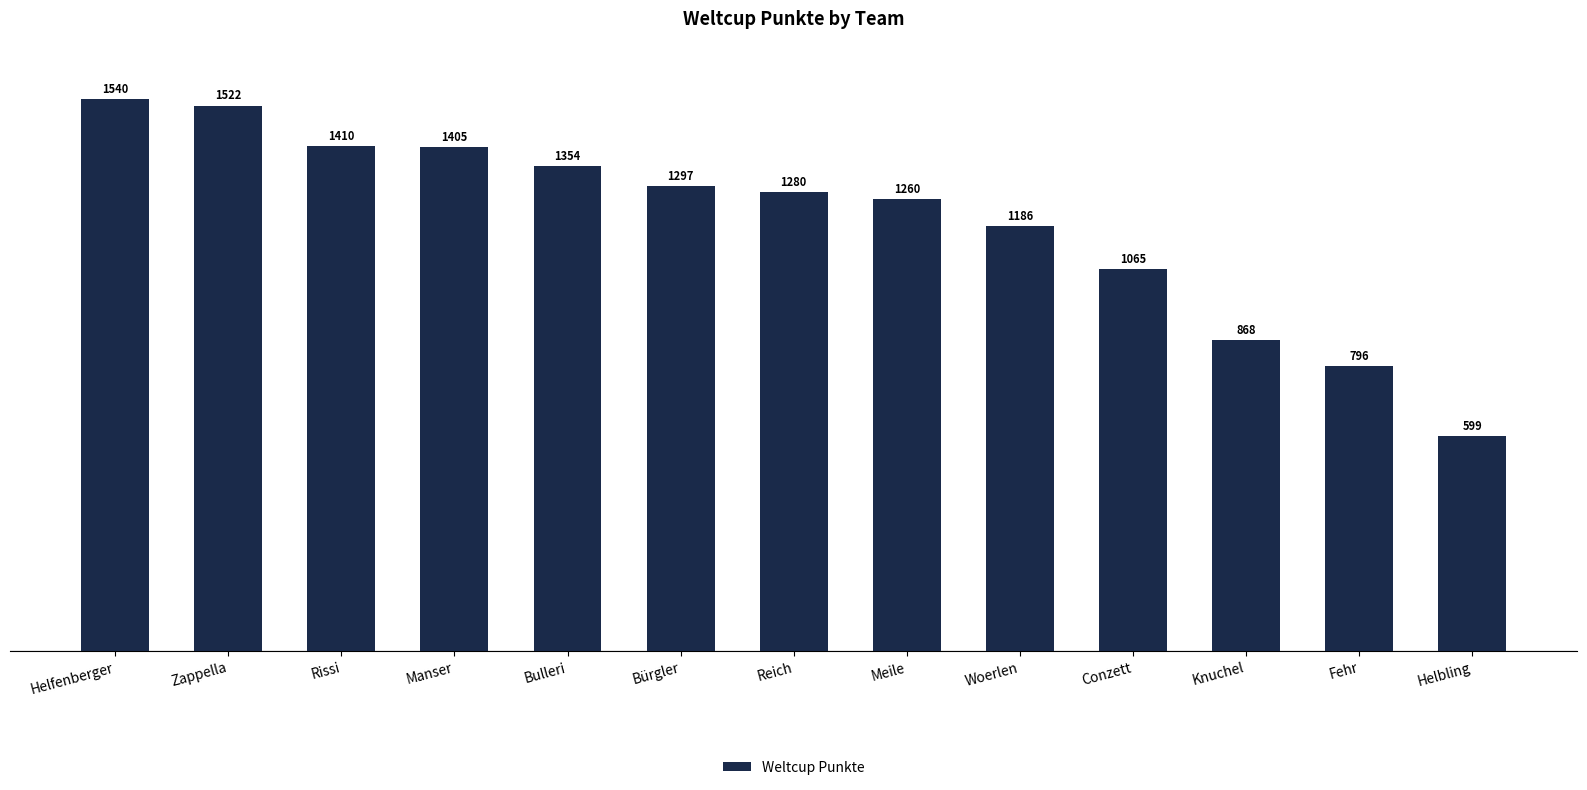

Are the bars horizontal?

No